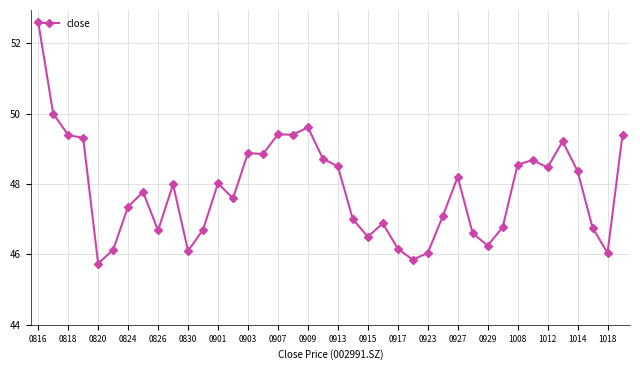

What is the maximum value shown in the chart?

52.6